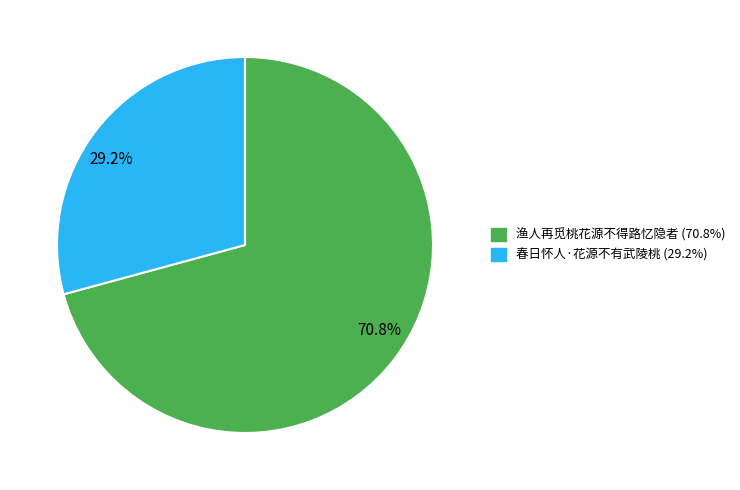

Rank the categories by value from highest to lowest.

70.8%, 29.2%